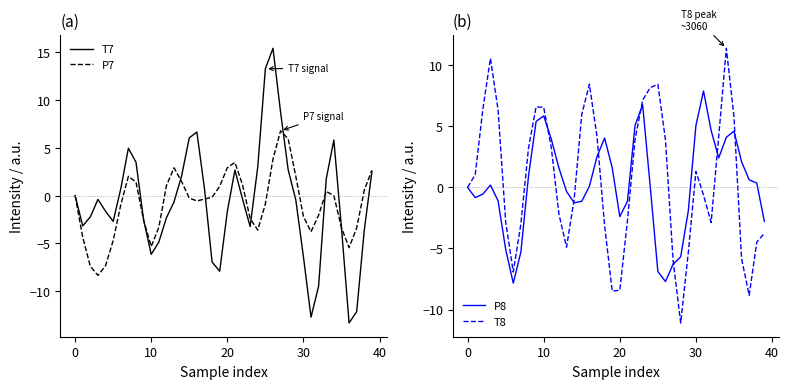

The T7 series shows 6.6 at 16. True or false?

True